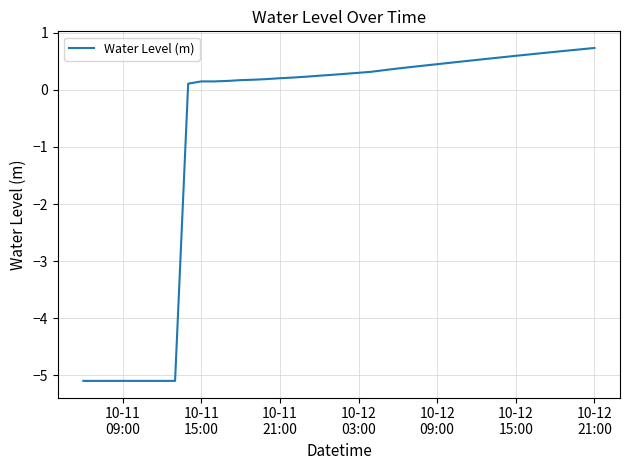

What is the minimum value shown in the chart?

-5.1